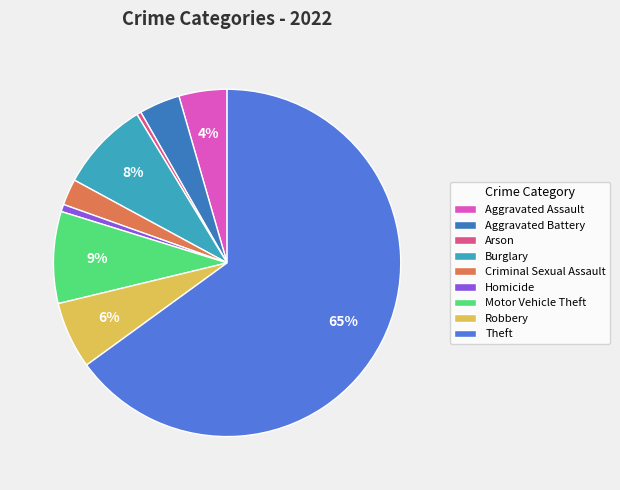

True or false: Theft accounts for 65% of the total.

True